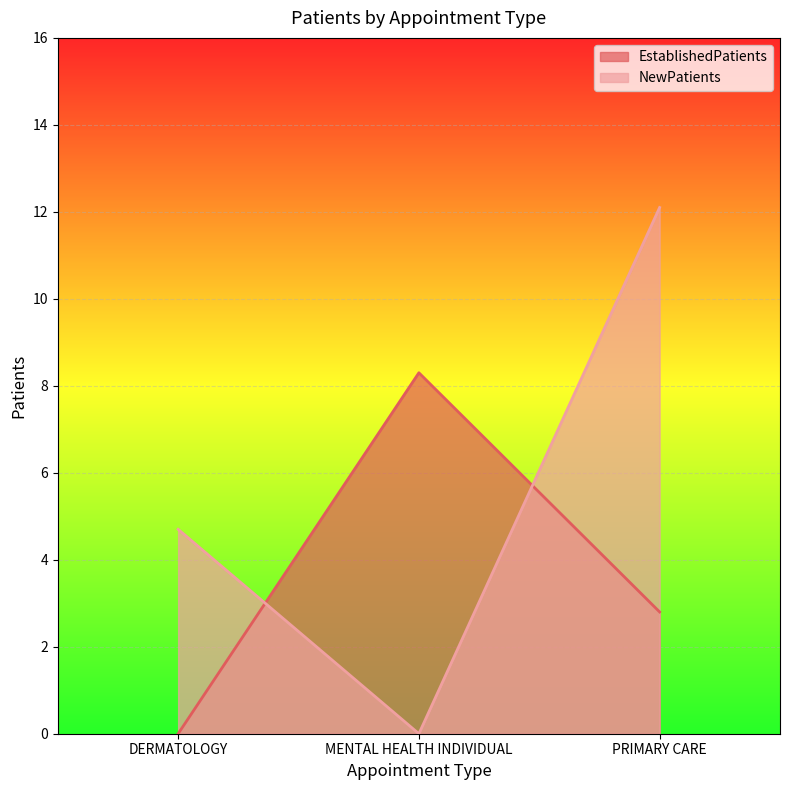

How many lines are shown in the chart?

2